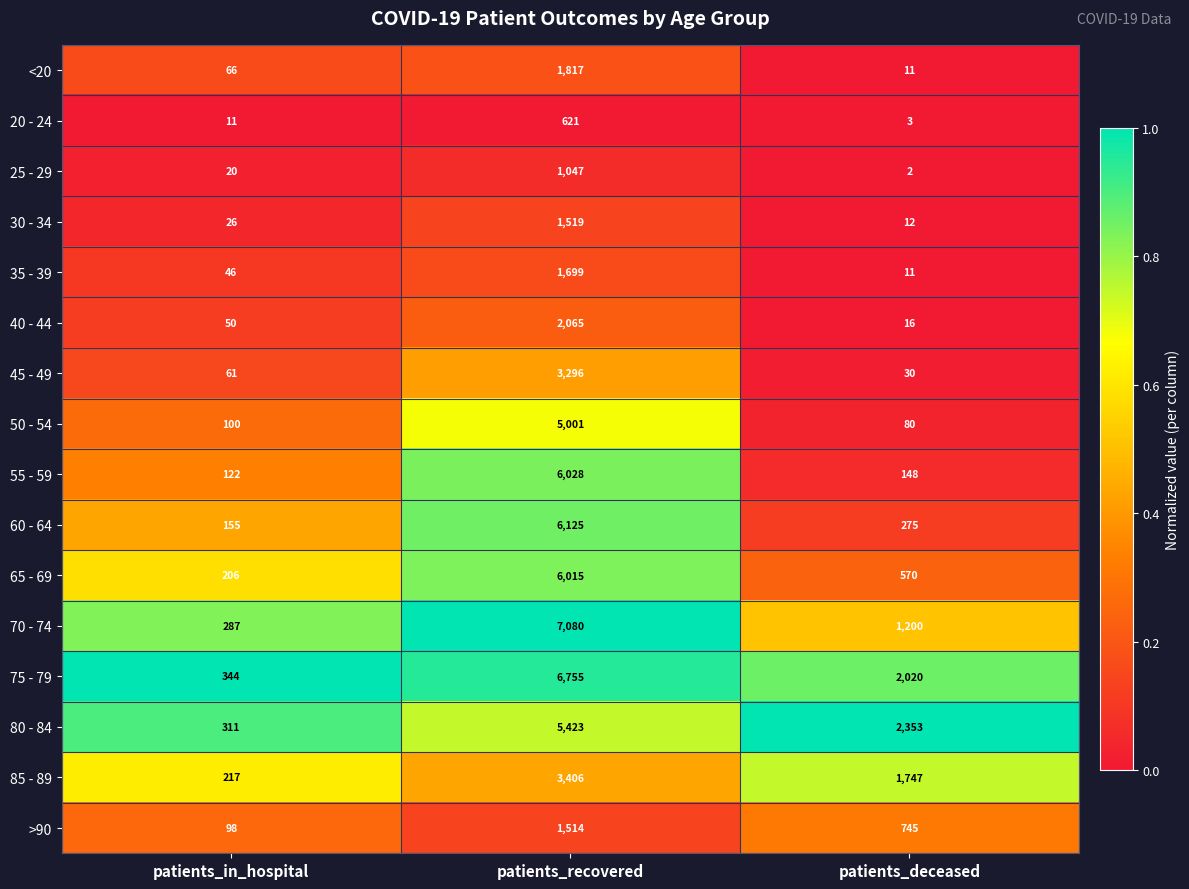

What is the difference between the highest and lowest values at patients_deceased?

2351